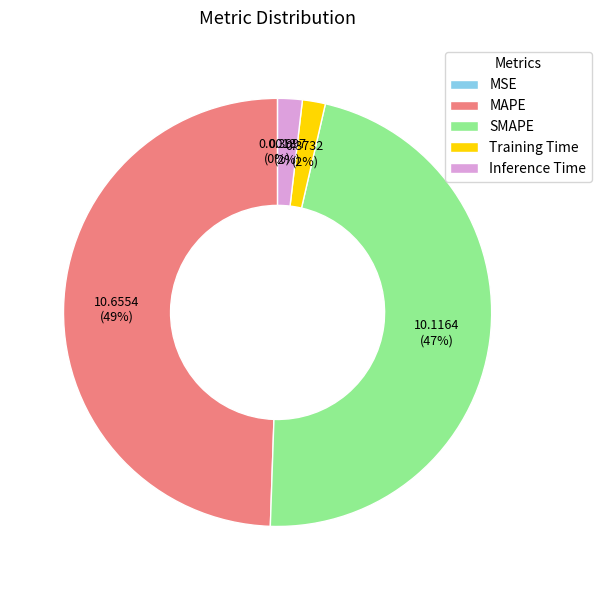

Which slice is the largest?

MAPE